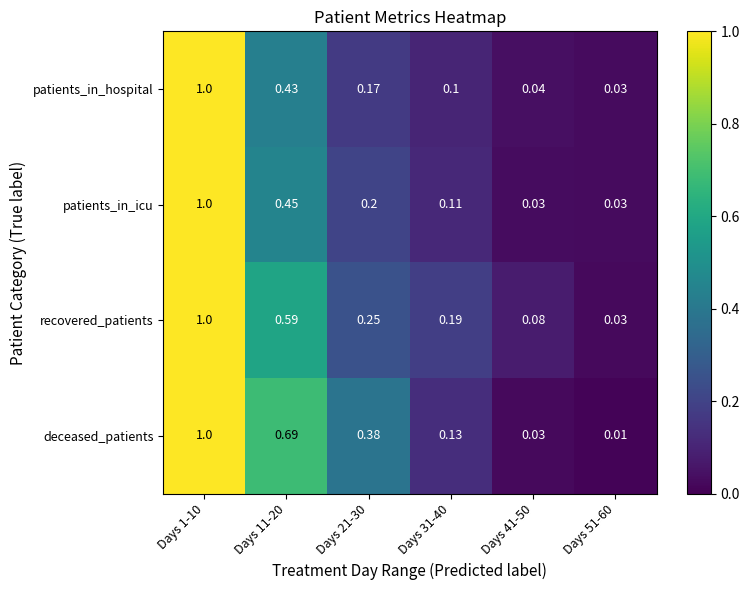

Between Days 11-20 and Days 41-50, which series saw the biggest shift?

deceased_patients